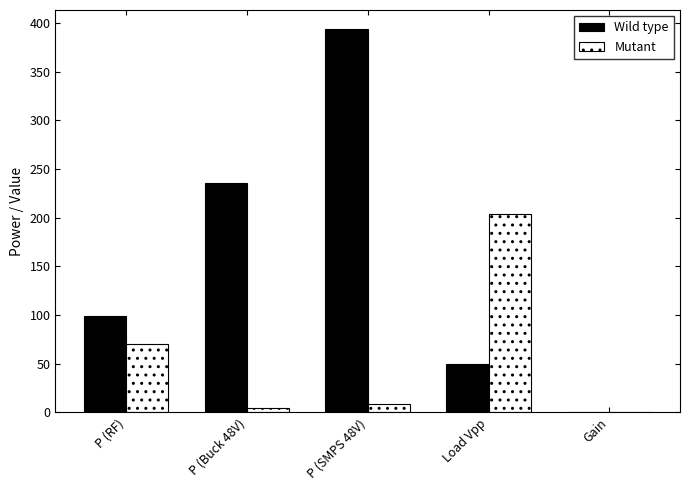

At which category is the sum across all series the highest?

P (SMPS 48V)